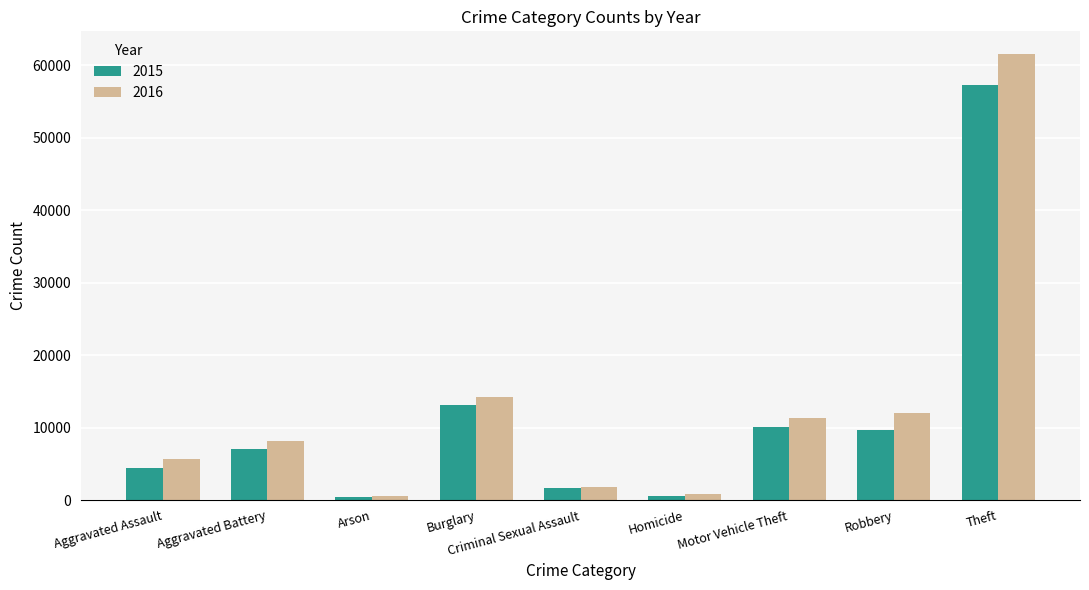

True or false: 2015 has a value of 6586 at Aggravated Assault.

False